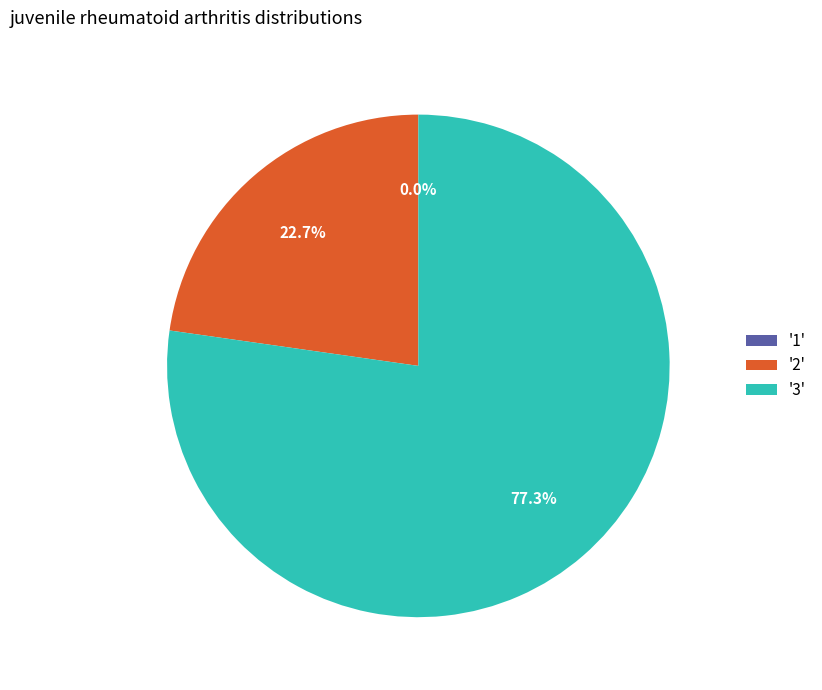

Does 1 account for over 50% of the chart?

No